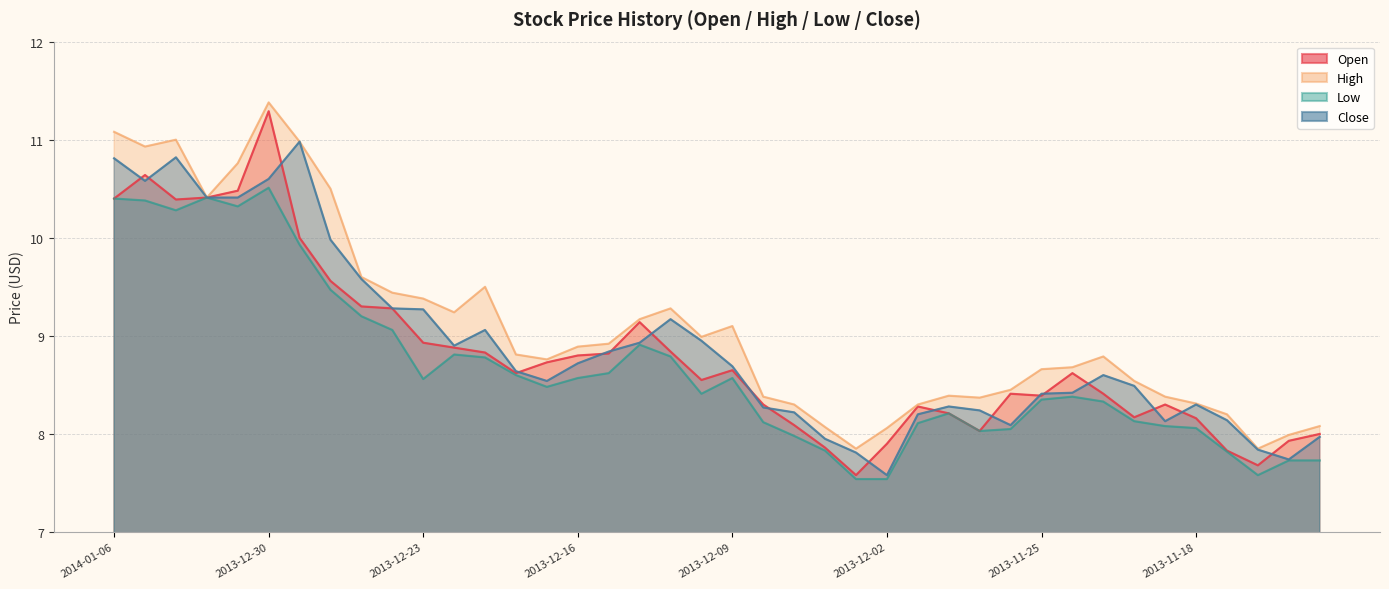

What is the greatest value displayed?

11.4